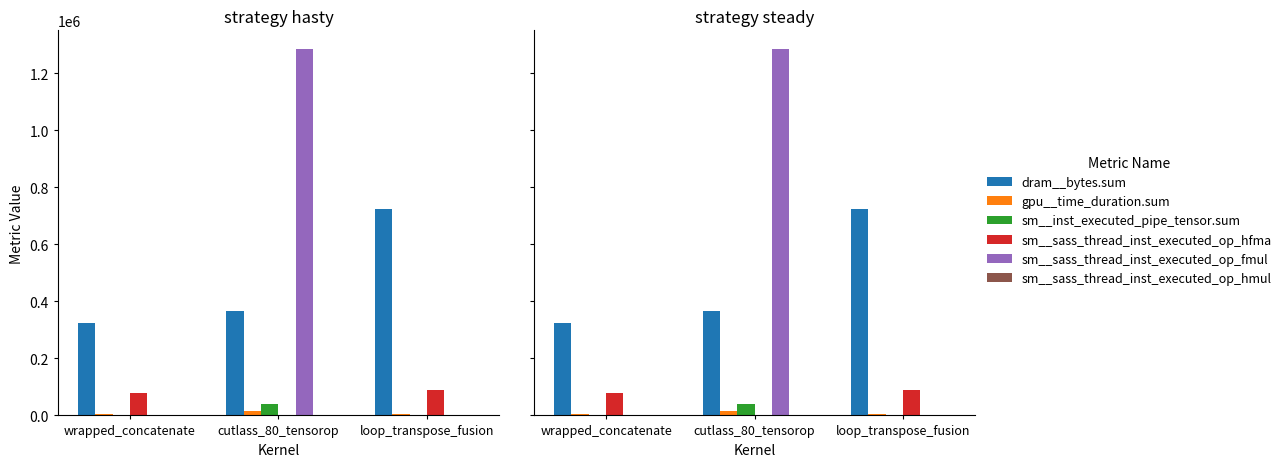

Which series has the largest total across all categories?

dram__bytes.sum